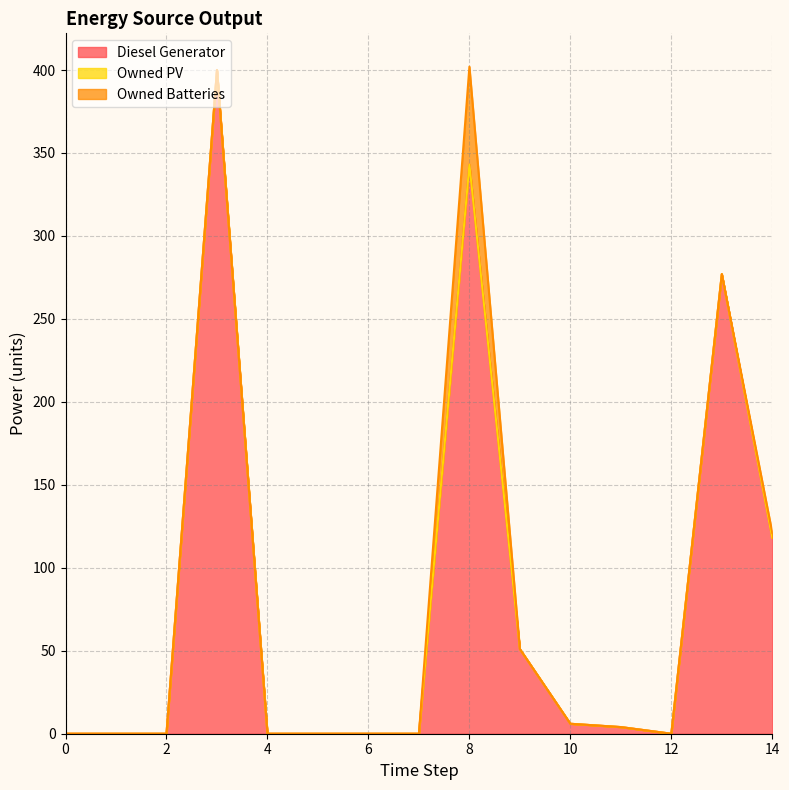

List the labels in order of Owned Batteries value, largest first.

8, 14, 0, 1, 2, 3, 4, 5, 6, 7, 9, 10, 11, 12, 13